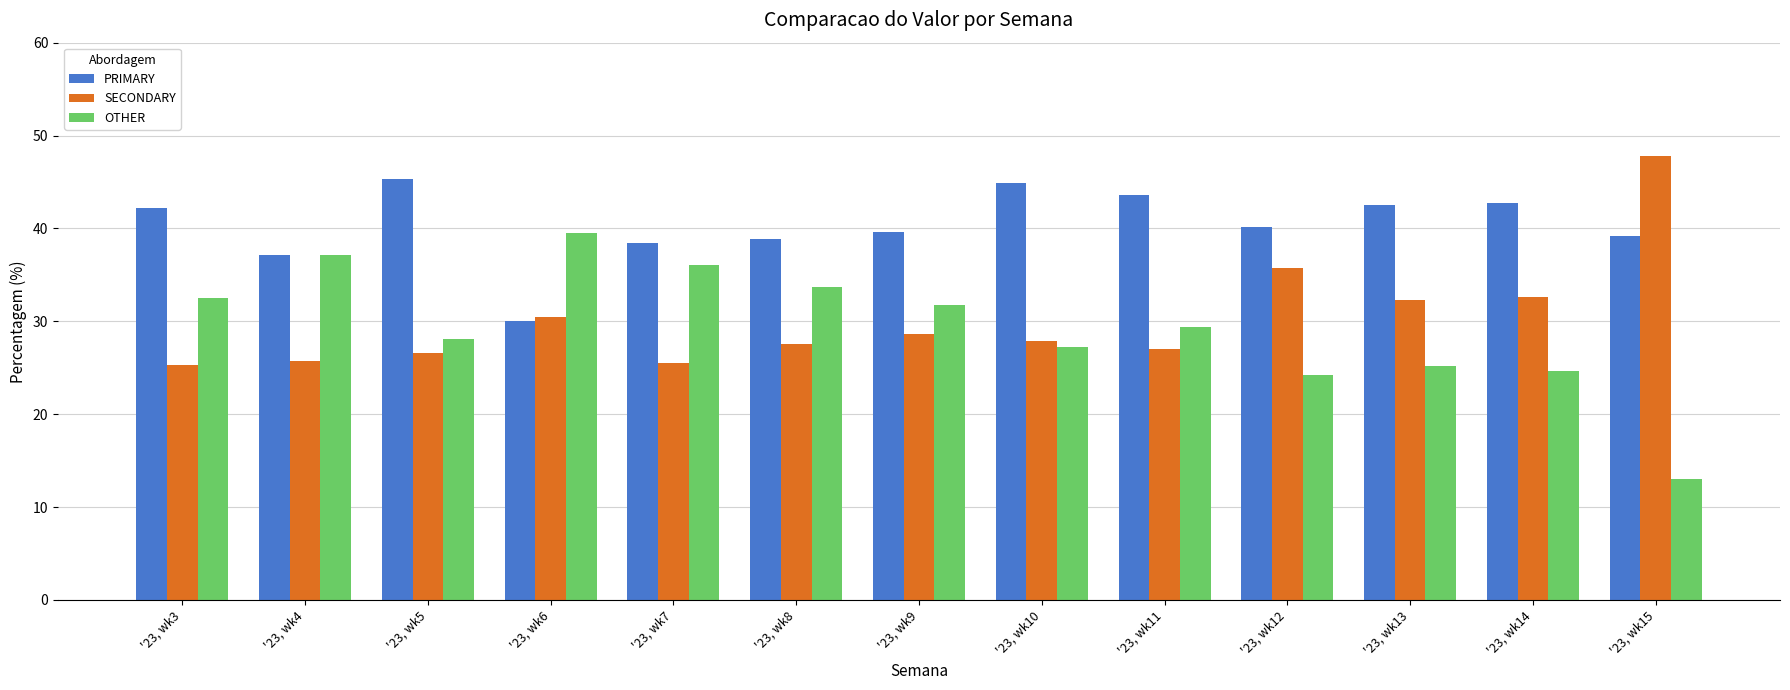

What is the spread (max minus min) of values at '23, wk13?

17.3